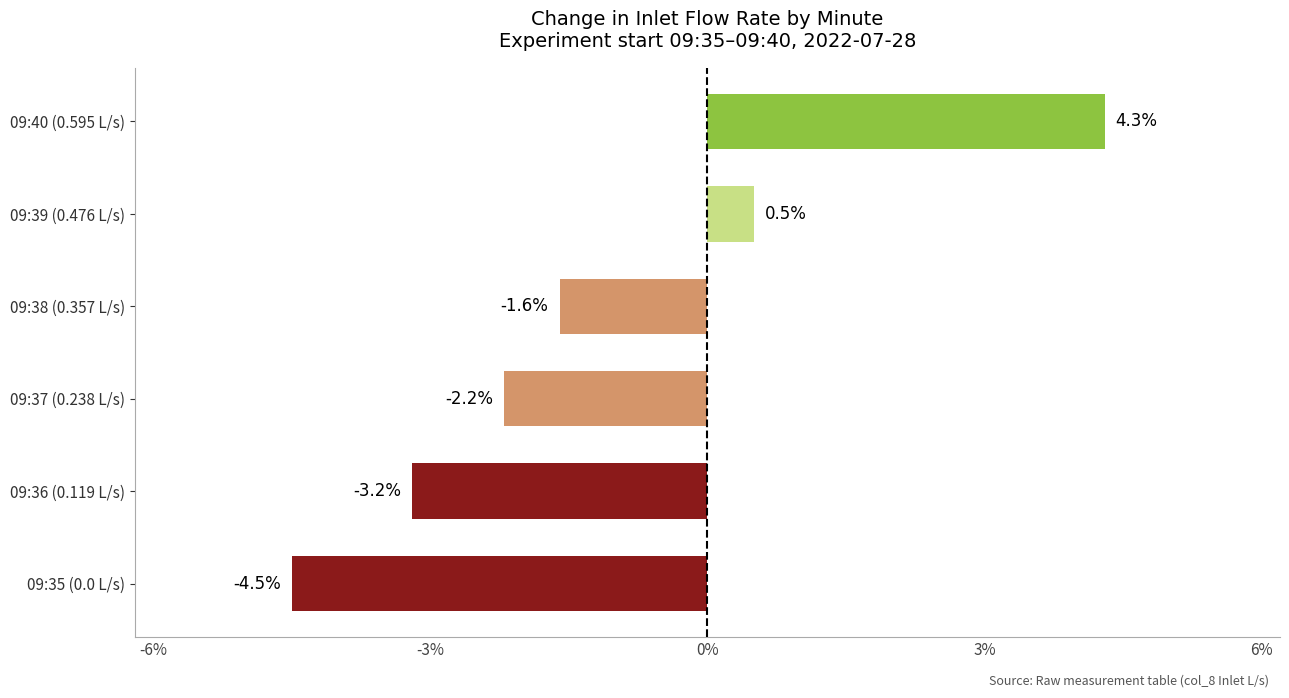

The value at 09:37 (0.238 L/s) is -1.2. True or false?

False